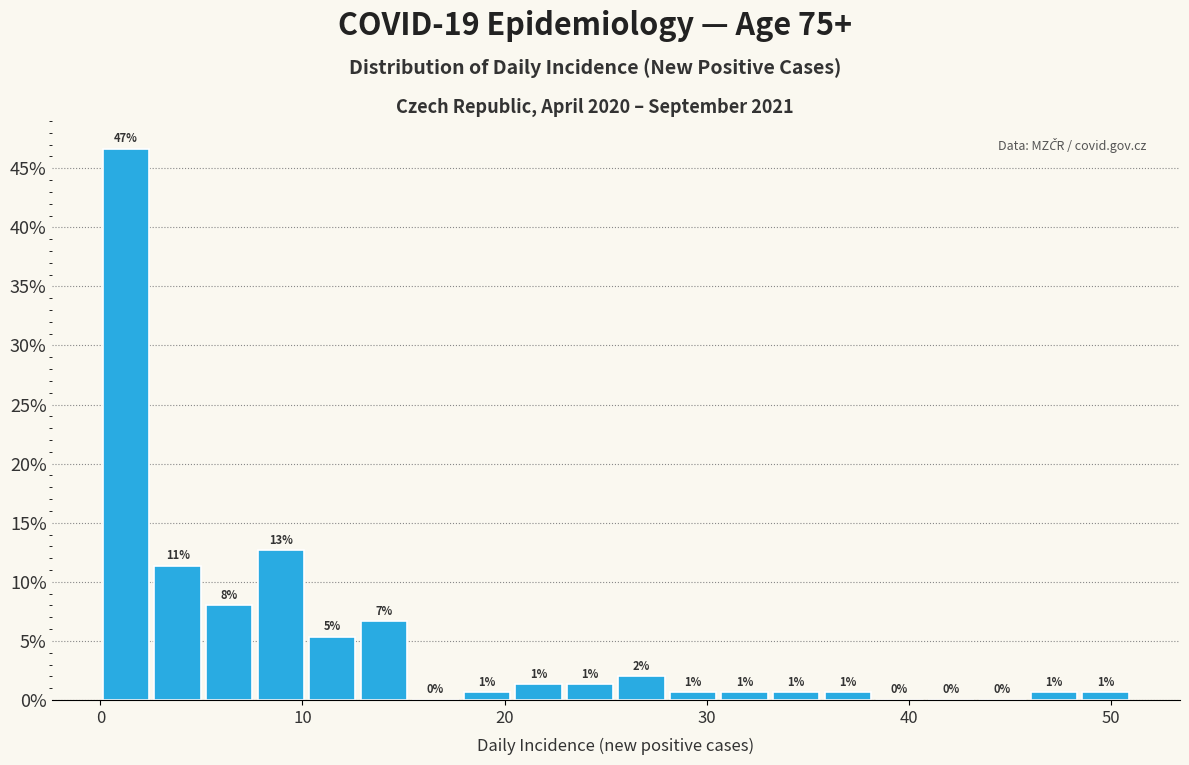

Read against the x-axis, roughly where is the centre of the tallest bar?

1